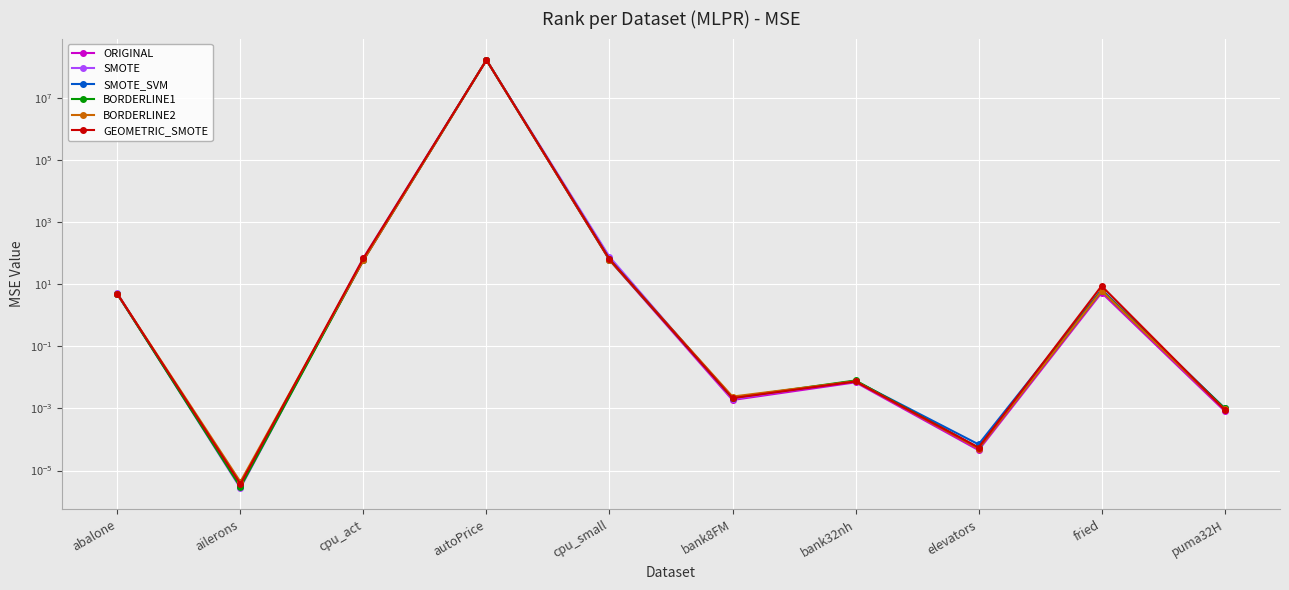

How many lines are shown in the chart?

6